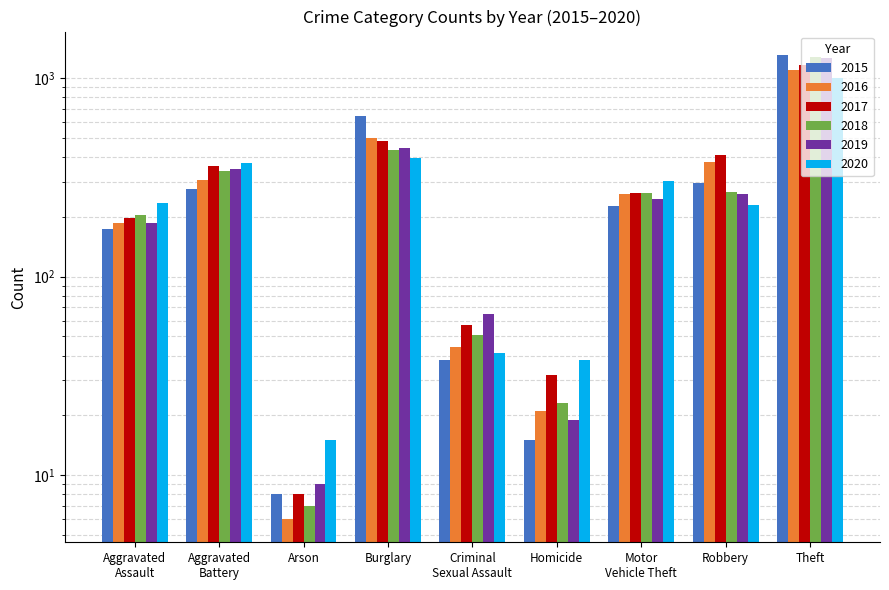

Is it true that 2018 equals 263 at Motor
Vehicle Theft?

True